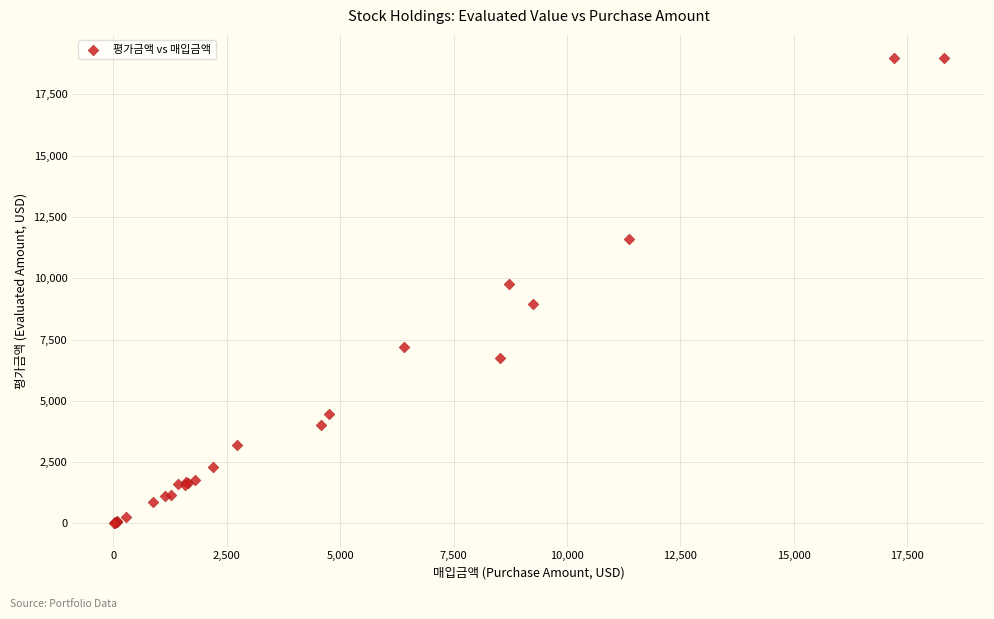

What Y value in the scatter plot is closest to 9489?

9782.7